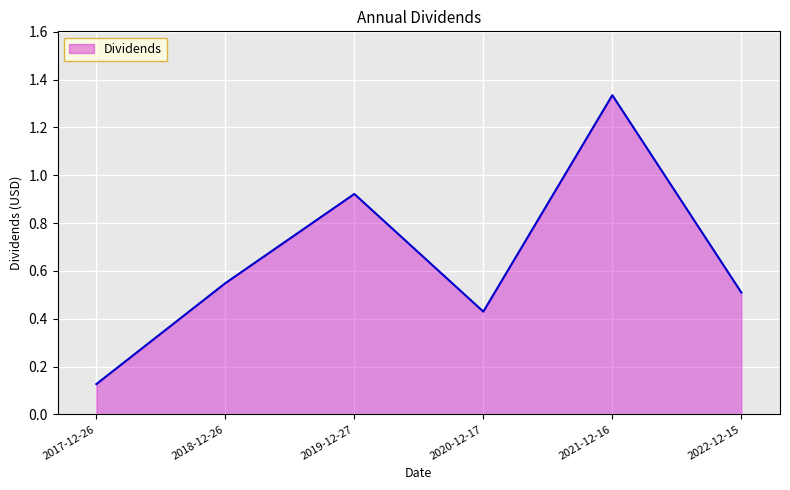

True or false: there are more than 0 points higher than both neighbors.

True